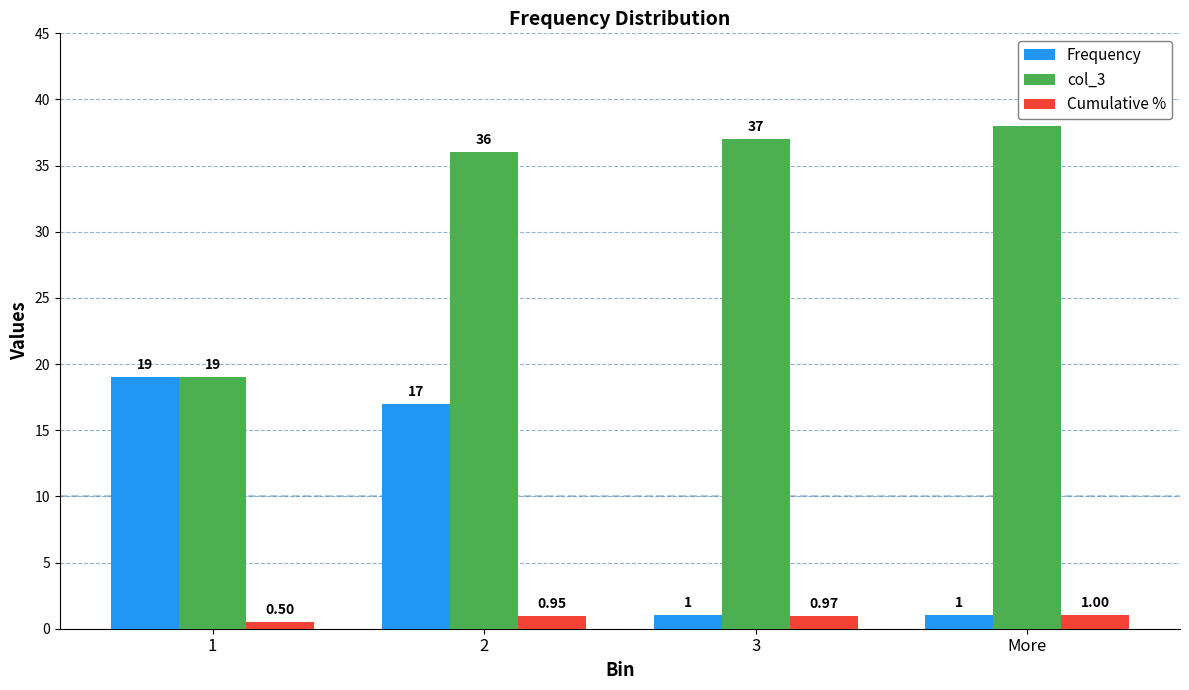

Does the chart contain any negative values?

No